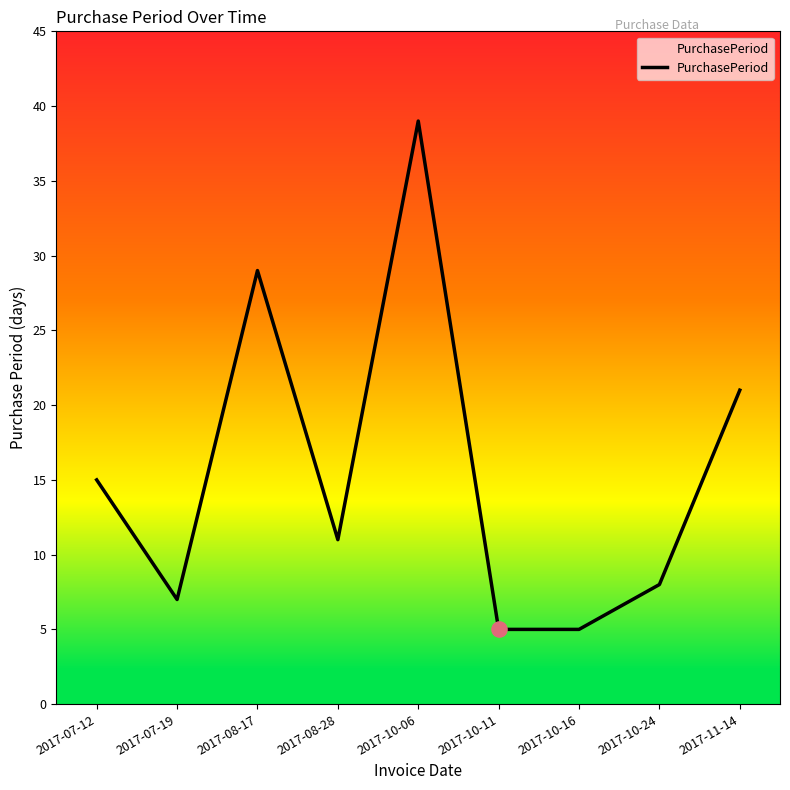

Which has a higher value, 2017-11-14 or 2017-10-16?

2017-11-14